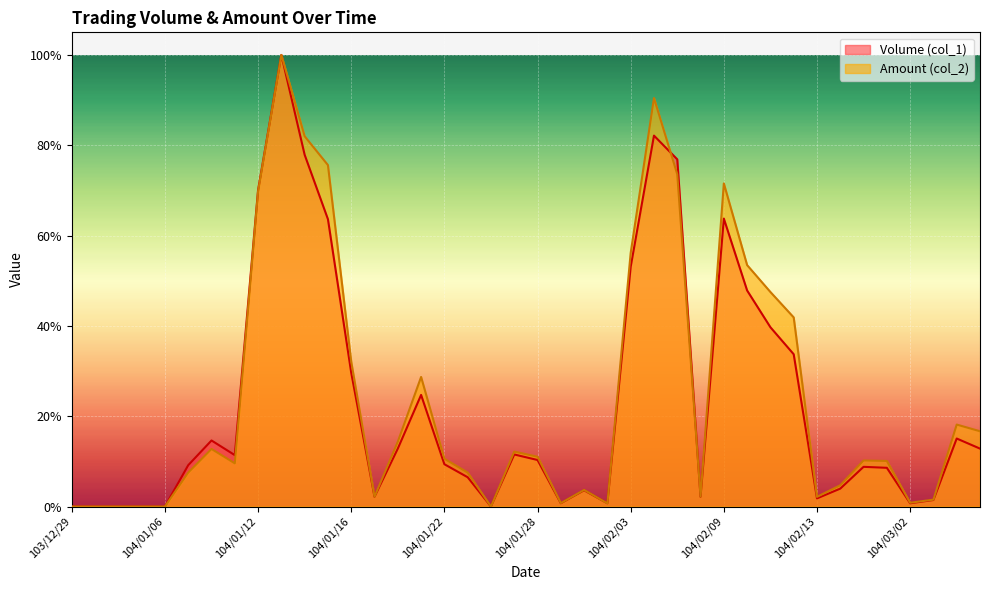

What is the maximum value shown in the chart?

100.0